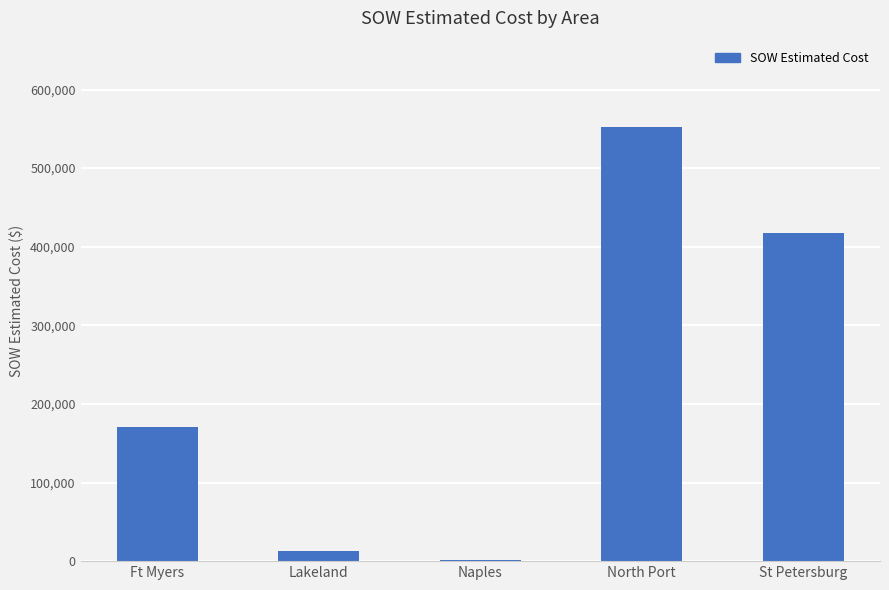

What is the sum of all values?

1154217.1